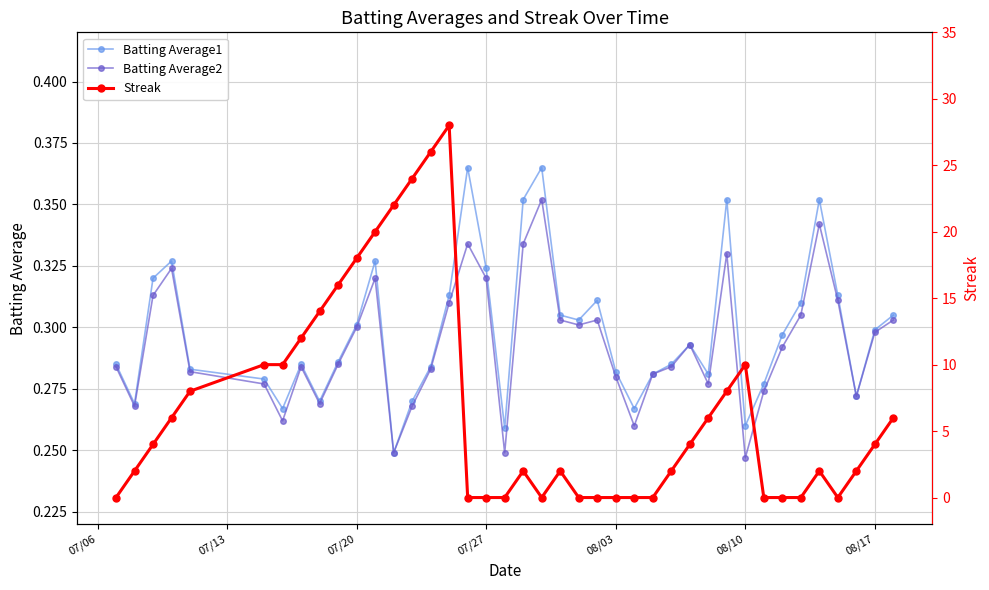

Count the Batting Average1 values in the range 0 to 1.

40